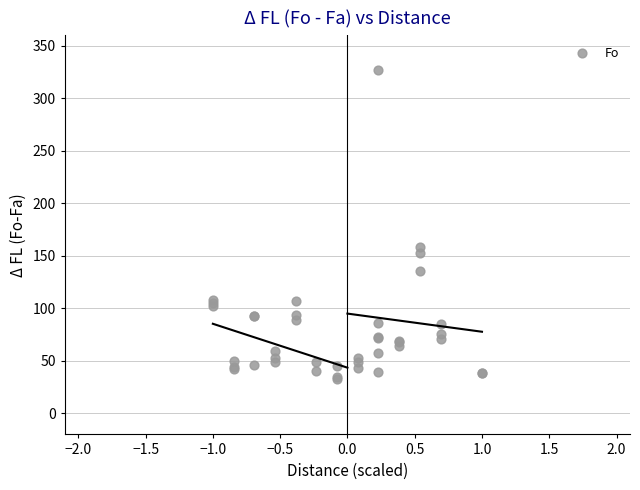

What Y value in the scatter plot is closest to 180?

158.1